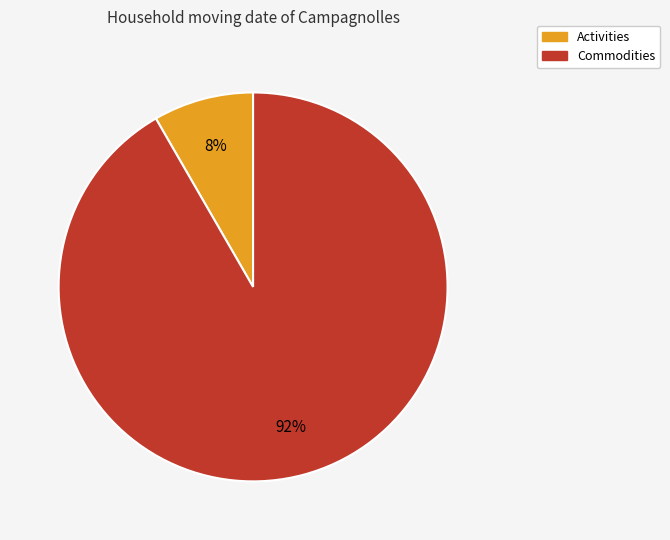

Is there a majority slice in this chart?

Yes